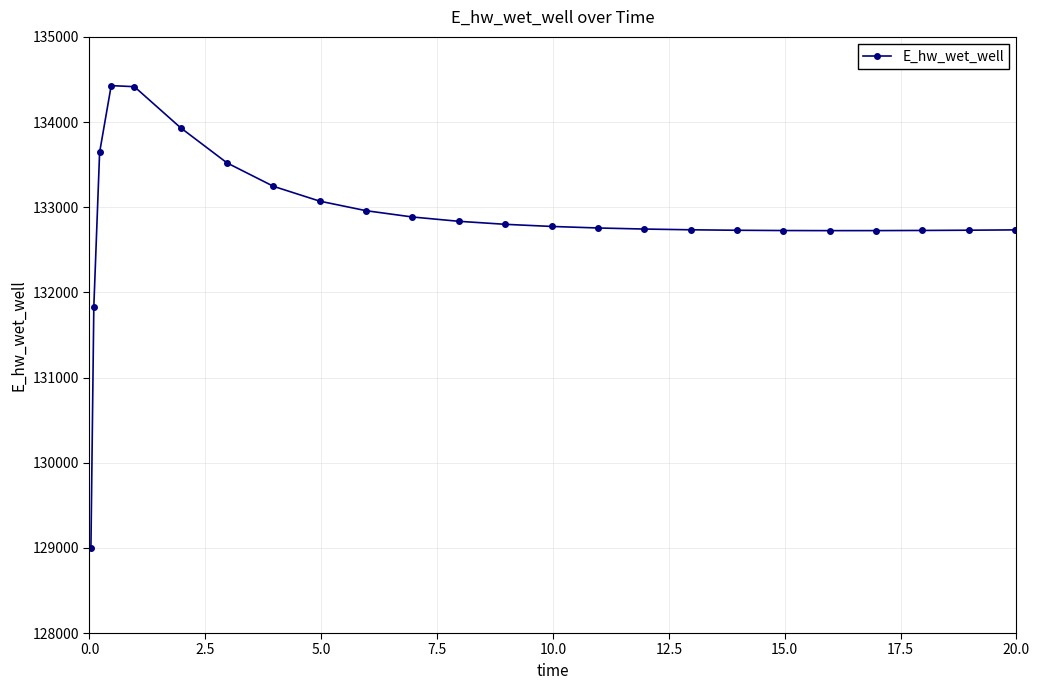

What is the value of the 20th point from the left?

132725.0